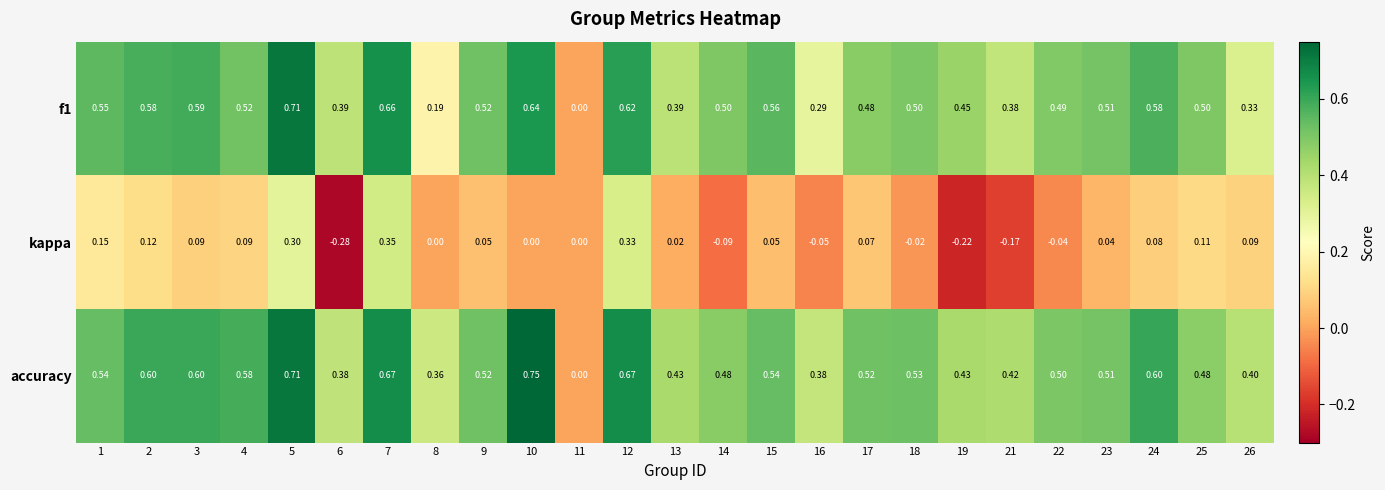

Is the value of kappa at 17 greater than the value of f1 at 23?

No